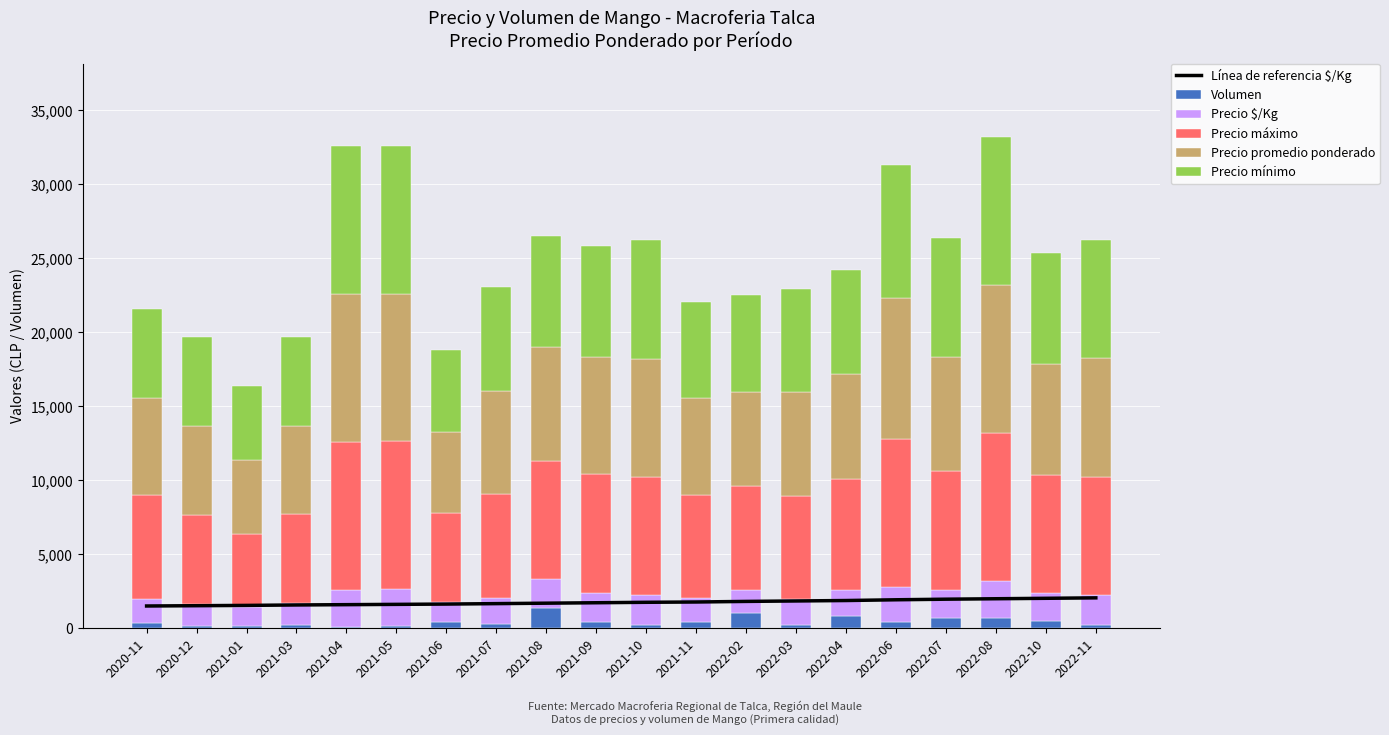

What is the difference between the highest and lowest values at 2021-06?

5580